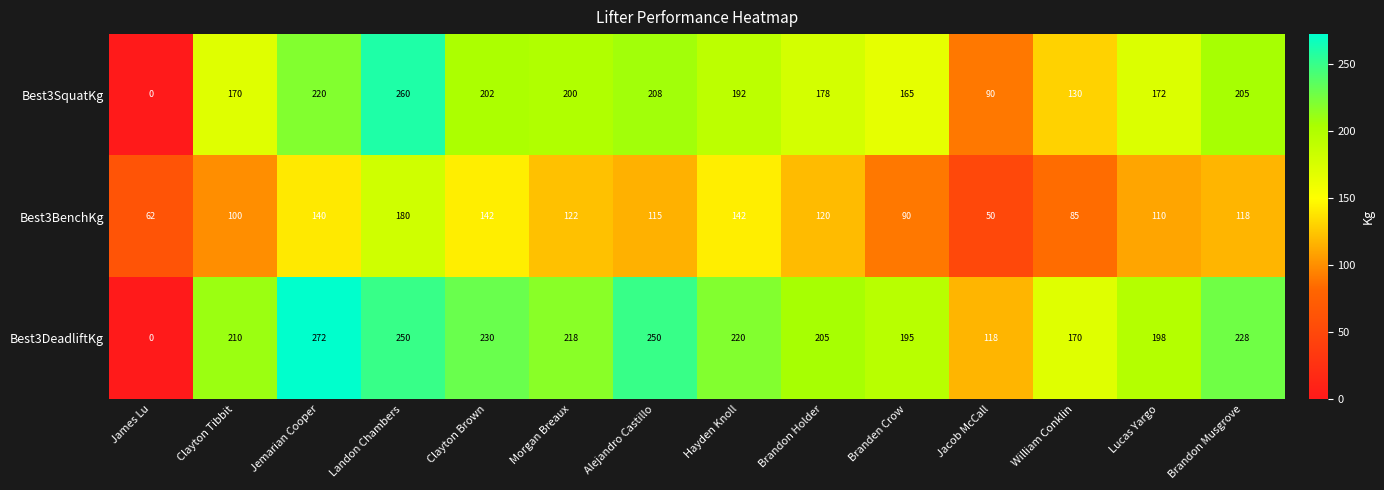

At which category is the sum across all series the highest?

Landon Chambers